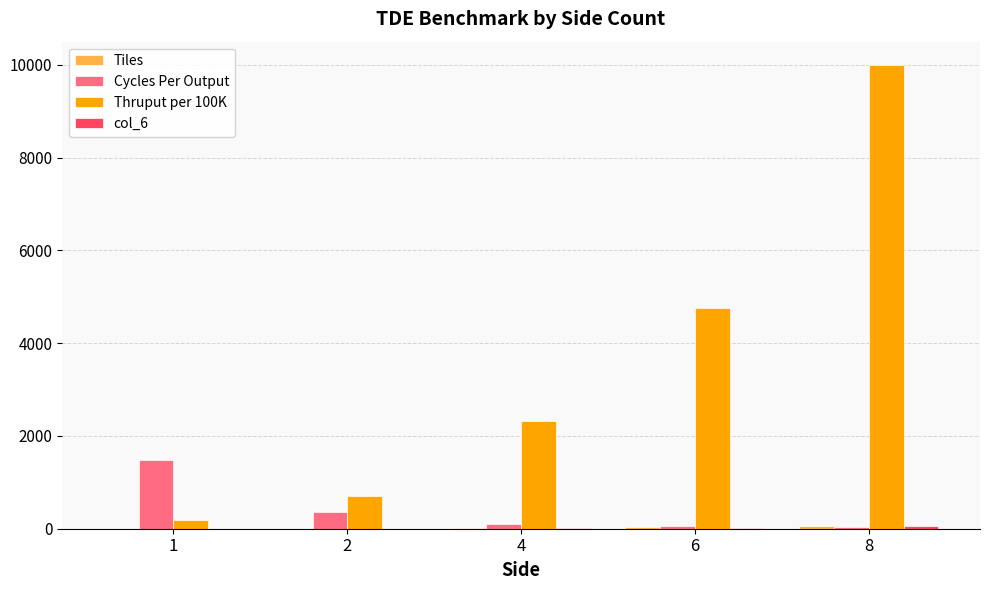

Which series has the largest total across all categories?

Thruput per 100K